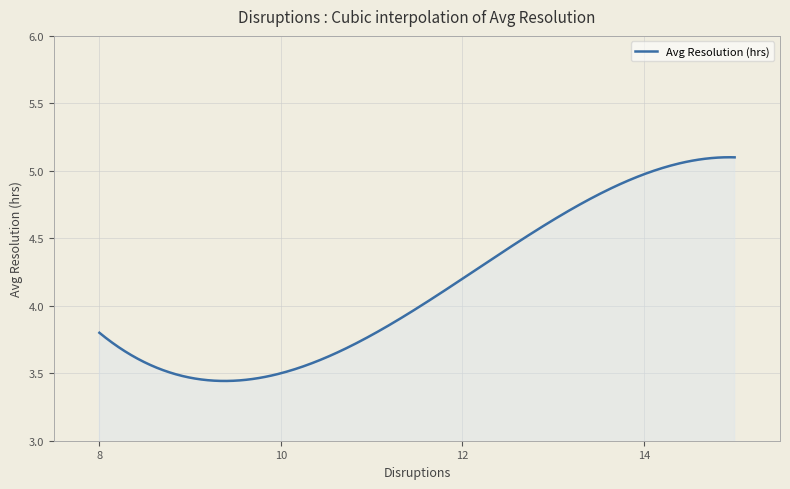

What is the difference between the maximum and minimum values?

1.7